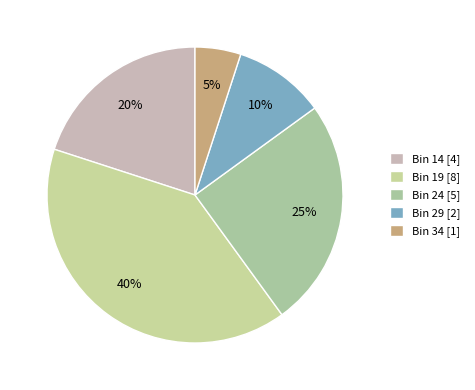

Which slice is the smallest?

Bin 34 [1]